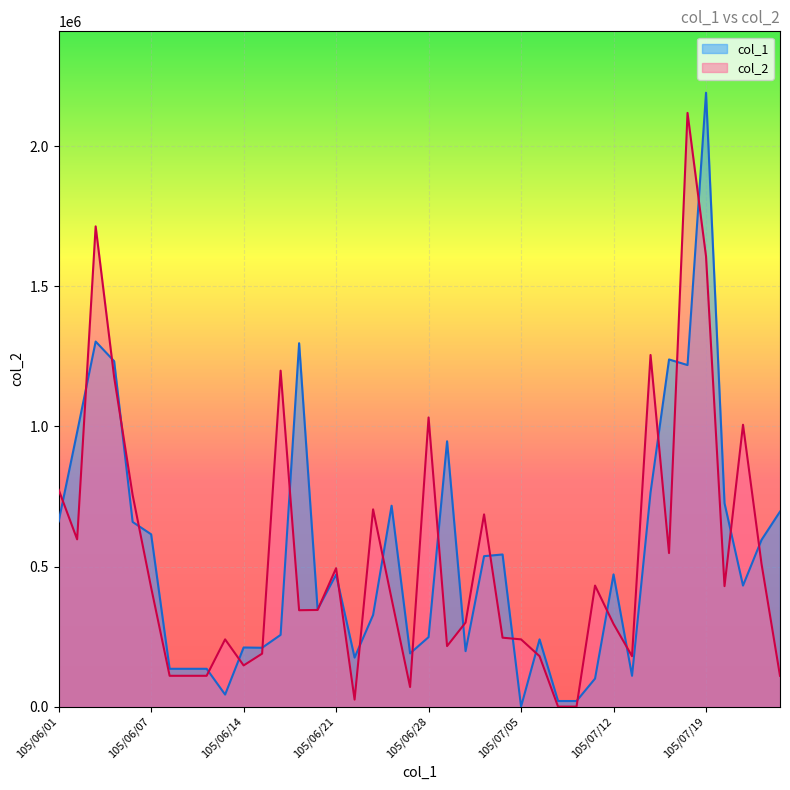

Rank the categories by value from highest to lowest.

105/07/18, 105/06/03, 105/07/19, 105/07/14, 105/06/16, 105/06/04, 105/06/28, 105/07/21, 105/06/01, 105/06/06, 105/06/23, 105/07/01, 105/06/02, 105/07/15, 105/07/22, 105/06/21, 105/07/11, 105/07/20, 105/06/07, 105/06/24, 105/06/20, 105/06/17, 105/06/30, 105/07/12, 105/07/04, 105/06/13, 105/07/05, 105/06/29, 105/06/15, 105/07/06, 105/07/13, 105/06/14, 105/06/08, 105/06/09, 105/06/10, 105/07/25, 105/06/27, 105/06/22, 105/07/07, 105/07/08